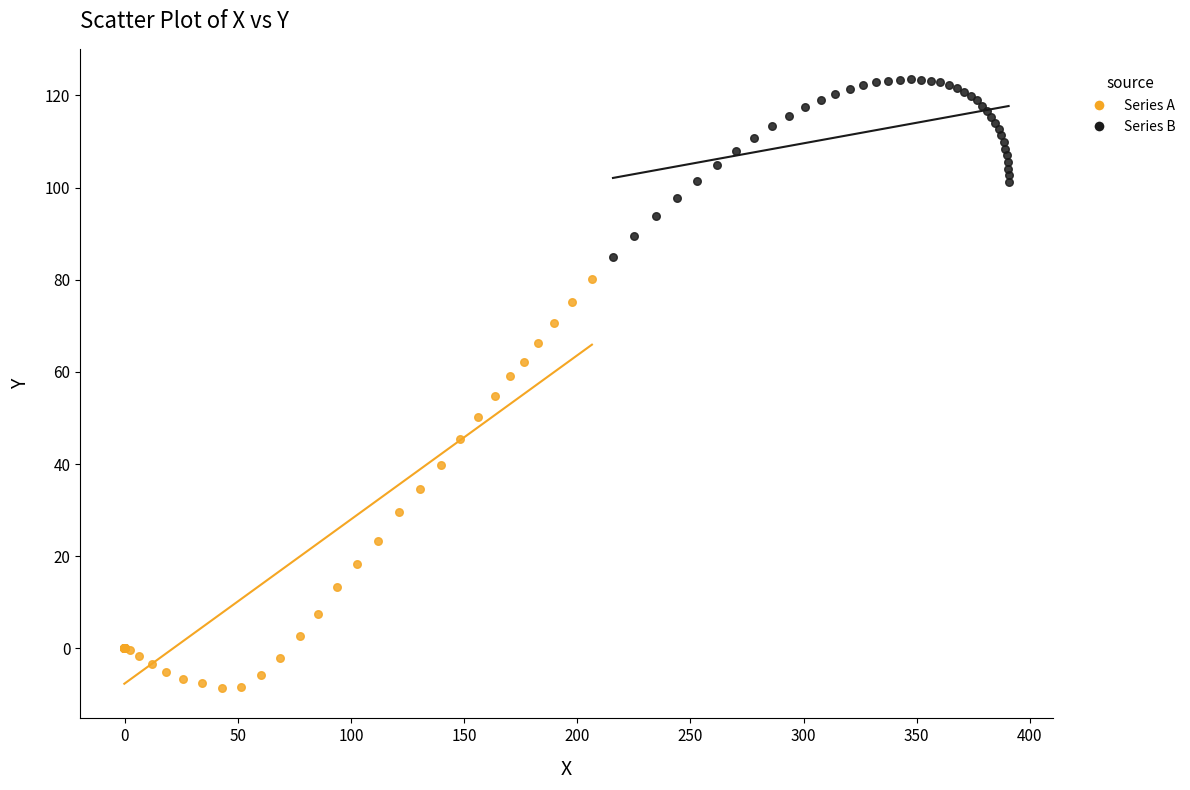

Which series contains the highest Y value?

Series B